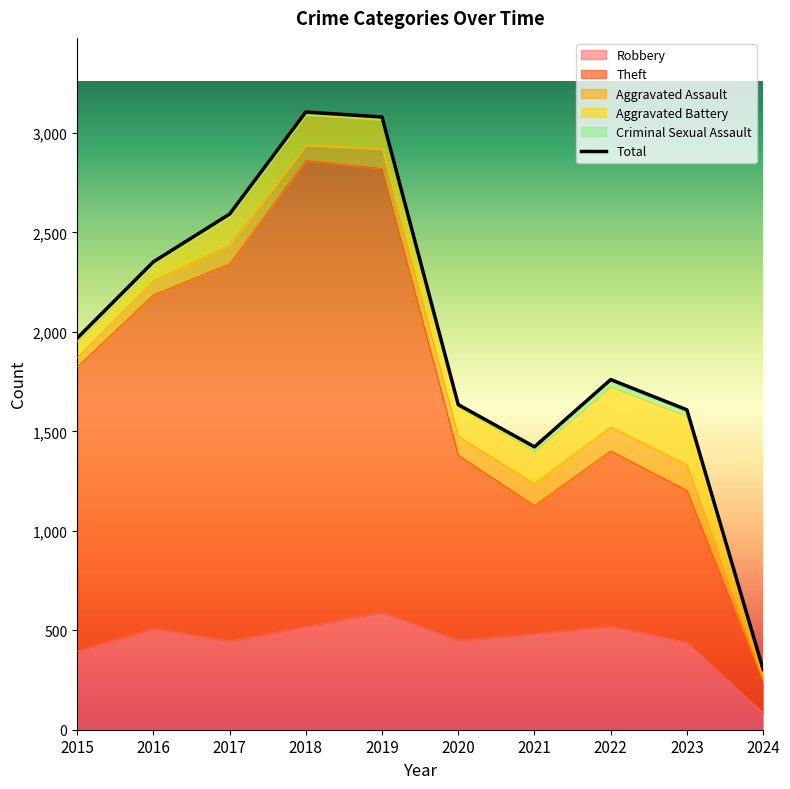

How many interior local peaks (higher than both neighbors) does the data have?

2